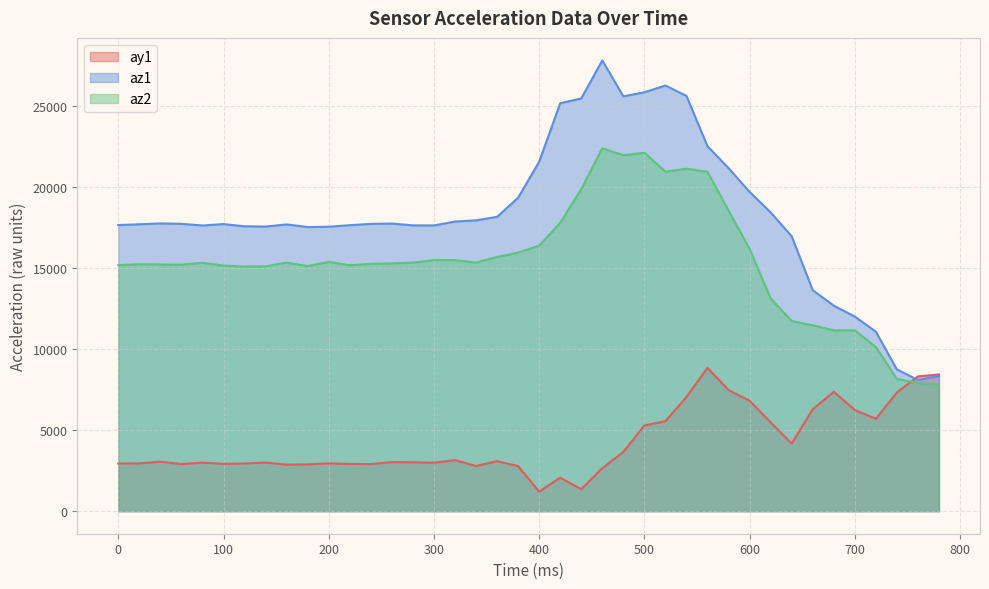

At 300, list the series in order from largest to smallest.

az1, az2, ay1